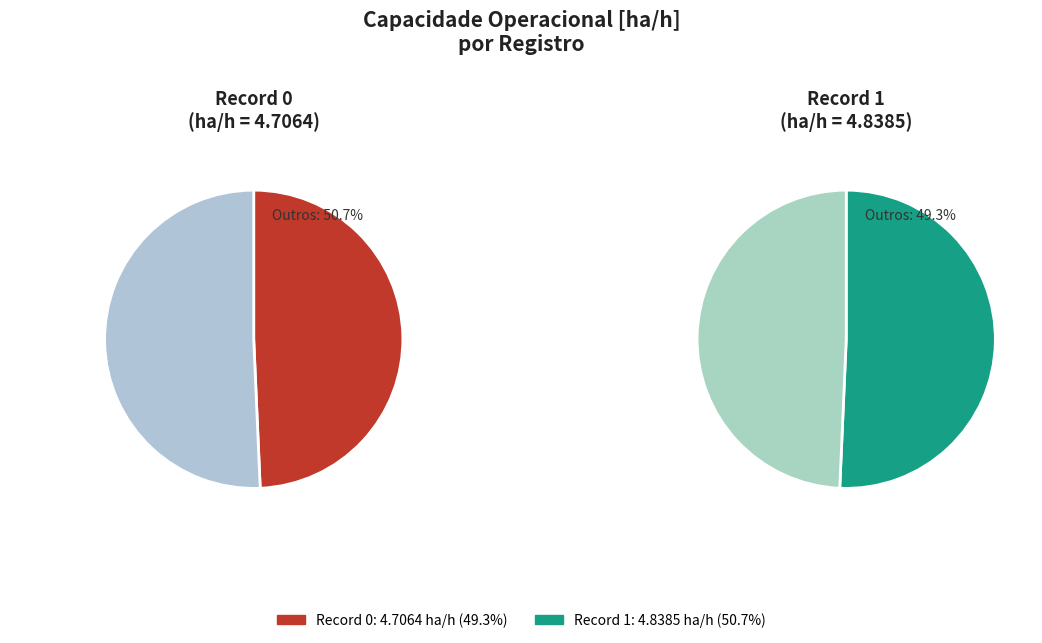

To the nearest percent, what is the difference between the largest and smallest slice percentages?

1%